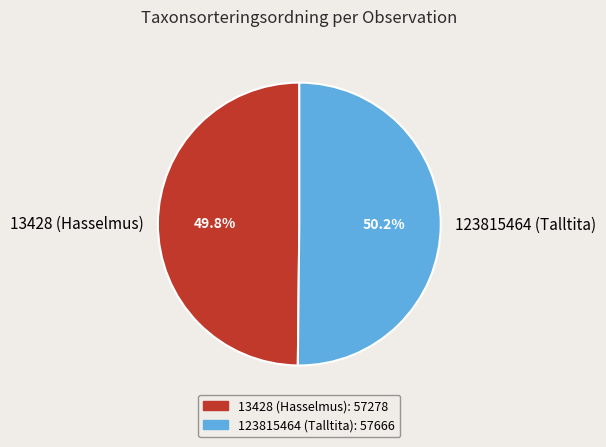

Count the number of slices in the pie.

2